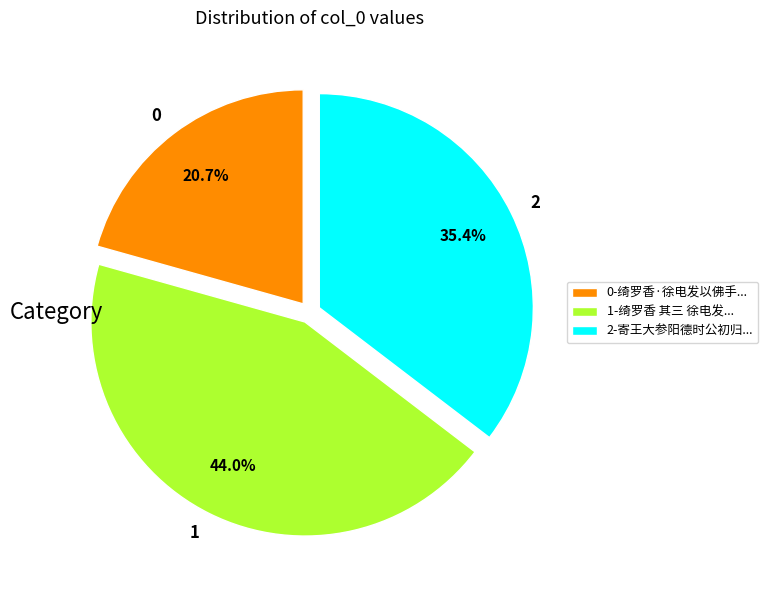

Is 1-绮罗香 其三 徐电发... the majority of the pie?

No